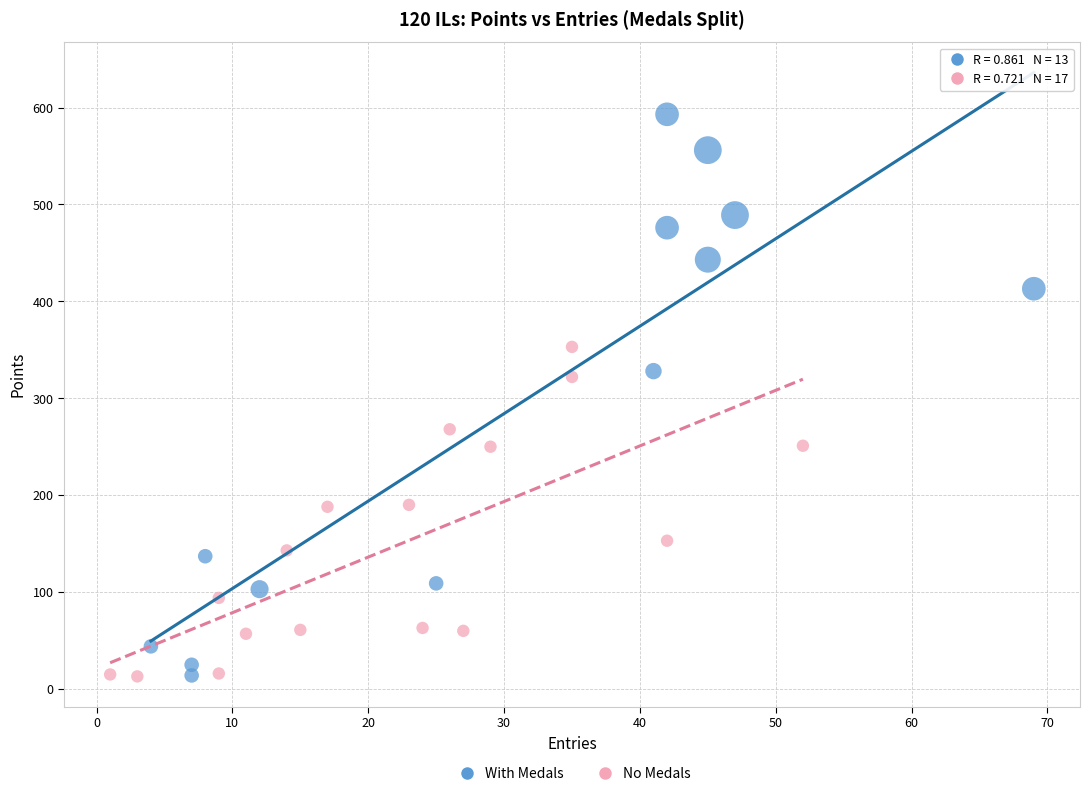

Which series reaches the maximum Y coordinate?

With Medals